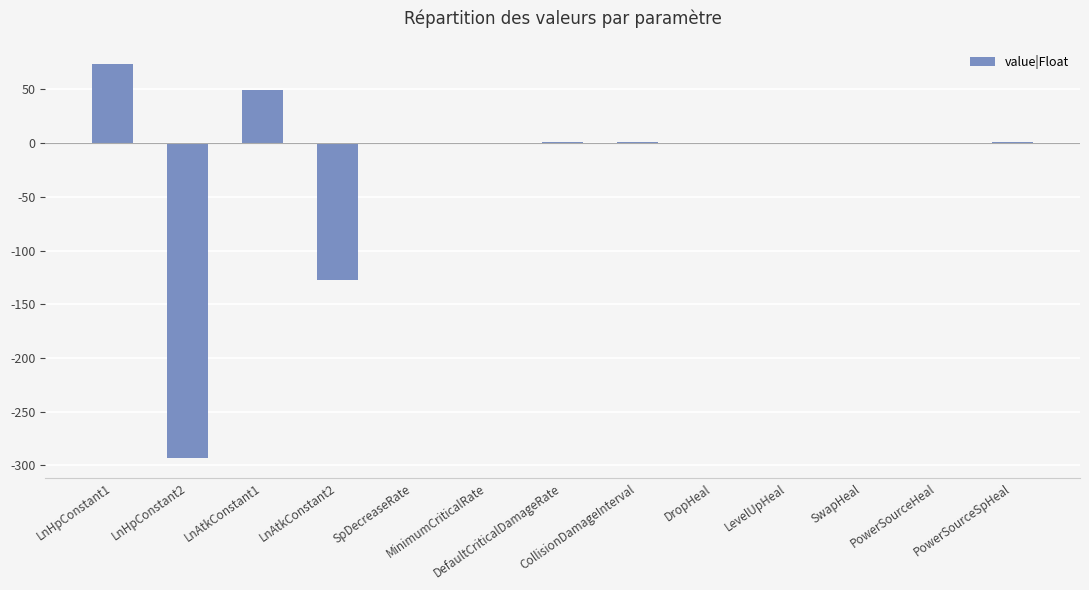

What is the sum of all values?

-292.8